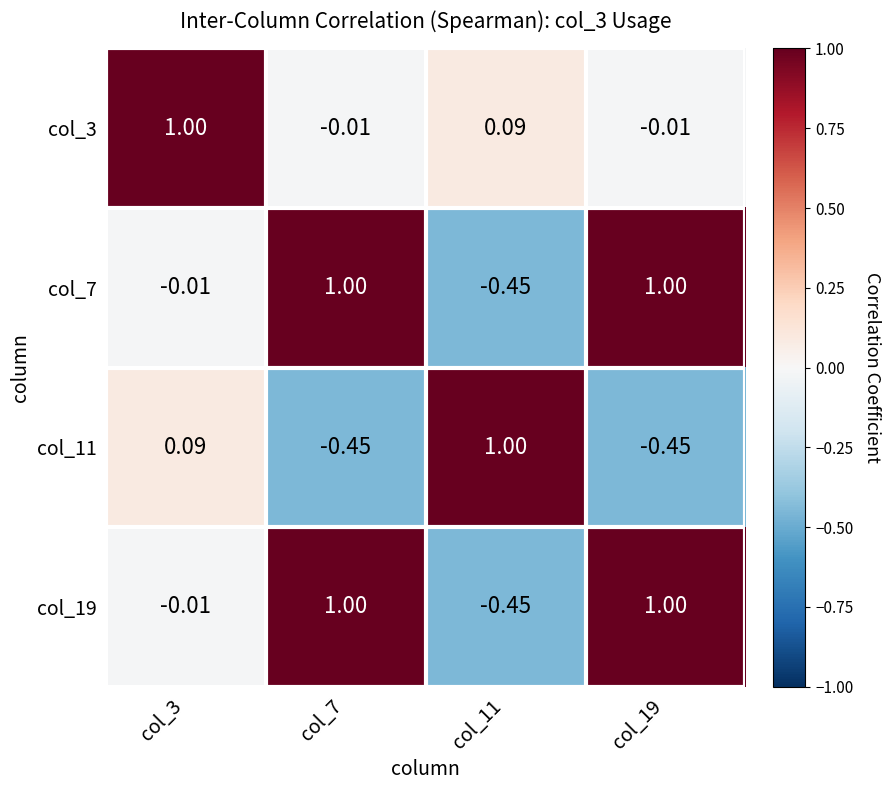

Is the value of col_11 at col_19 greater than the value of col_3 at col_11?

No